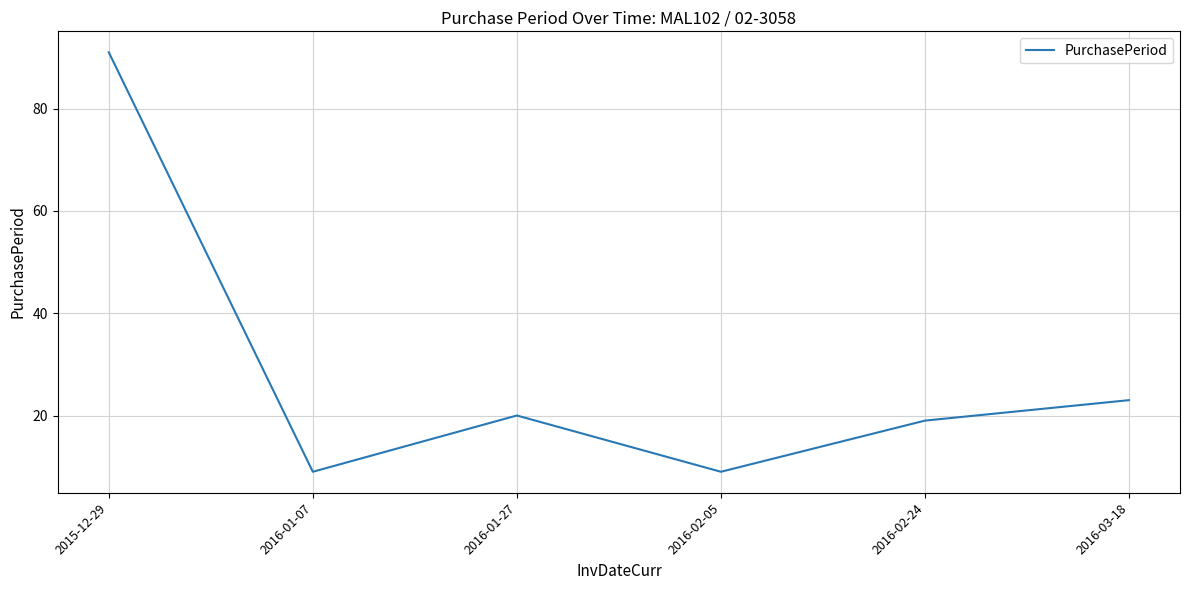

True or false: there are more than 0 points higher than both neighbors.

True